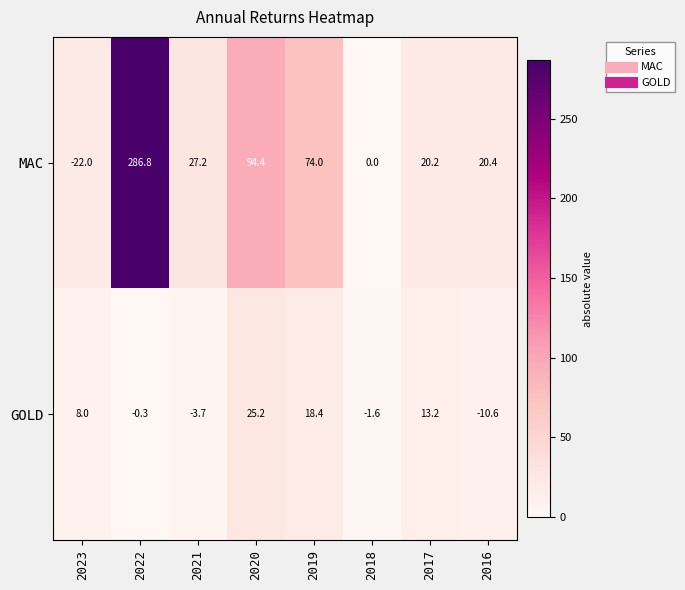

How many distinct data groups are displayed?

2